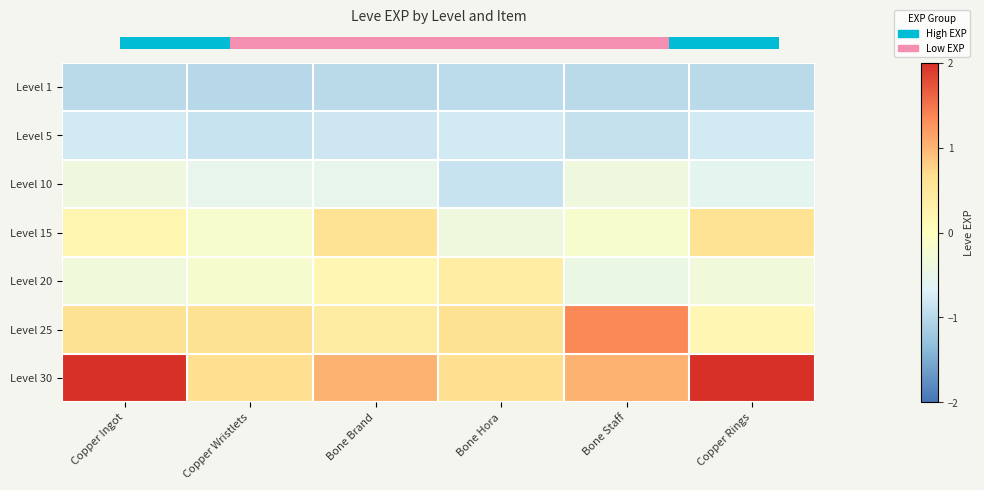

Rank the series by their maximum value, from lowest to highest.

Level 1, Level 5, Level 10, Level 20, Level 15, Level 25, Level 30